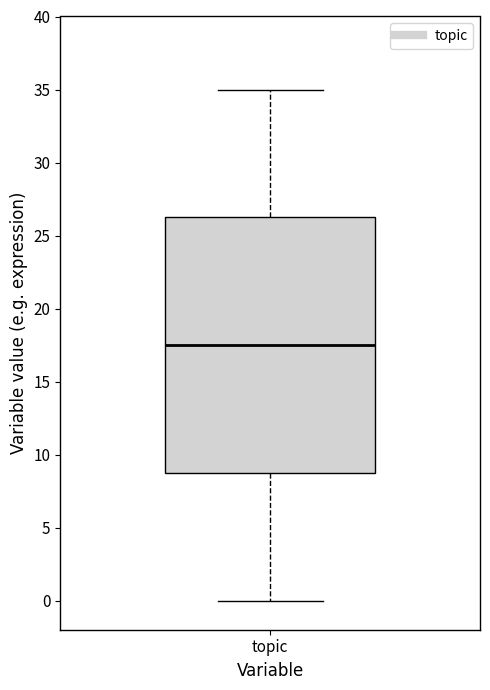

Where does the upper whisker of the box for topic end on the y-axis? The values are not printed on the chart, so give them approximately, as read against the axis.

35.0